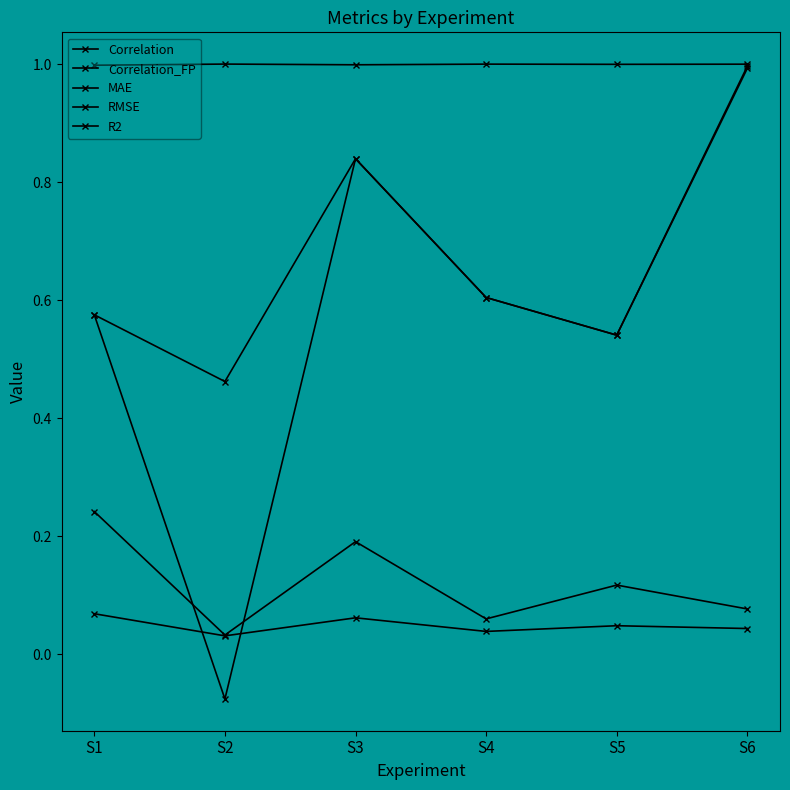

True or false: RMSE and MAE cross at least once.

False